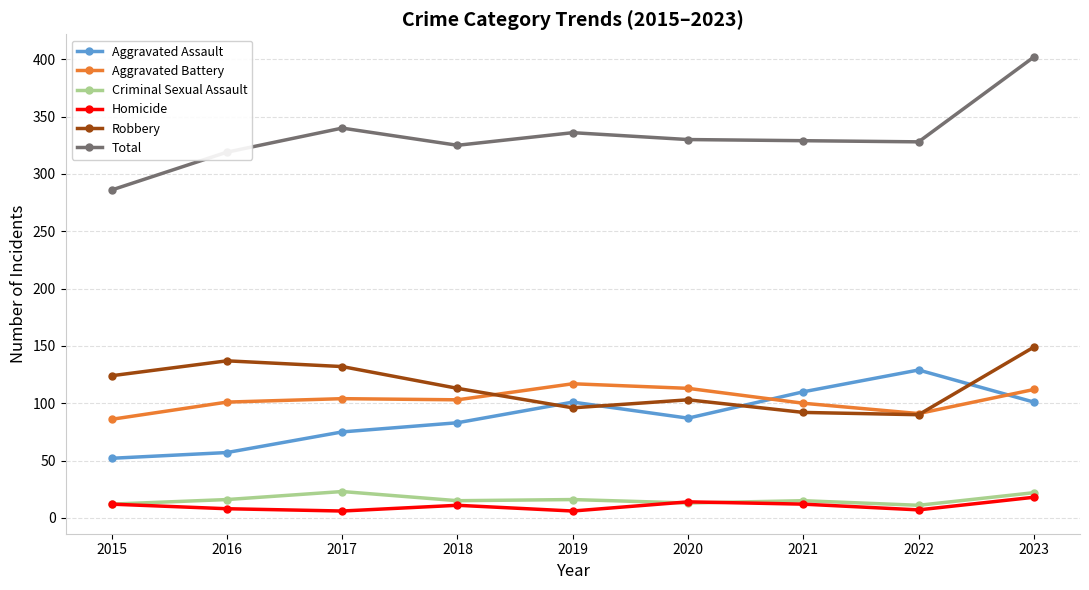

True or false: Robbery has a value of 137 at 2016.

True